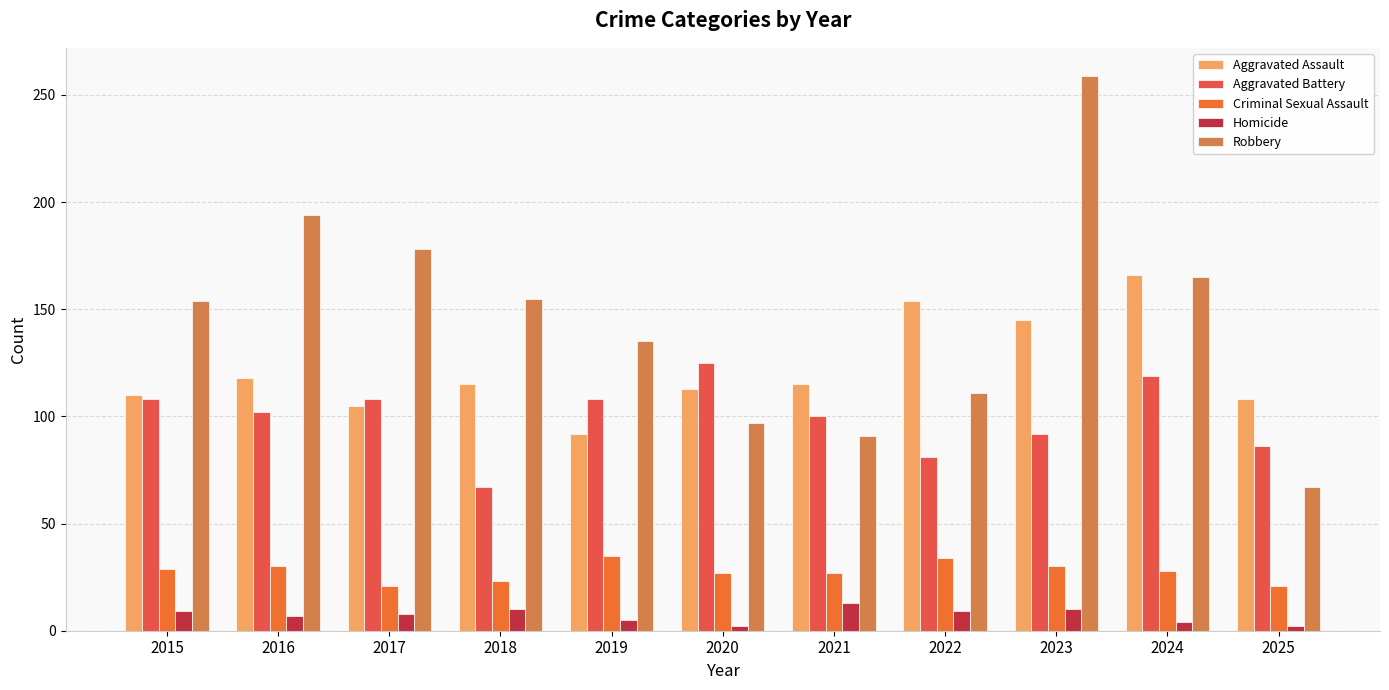

List the series in order of their peak value, lowest first.

Homicide, Criminal Sexual Assault, Aggravated Battery, Aggravated Assault, Robbery